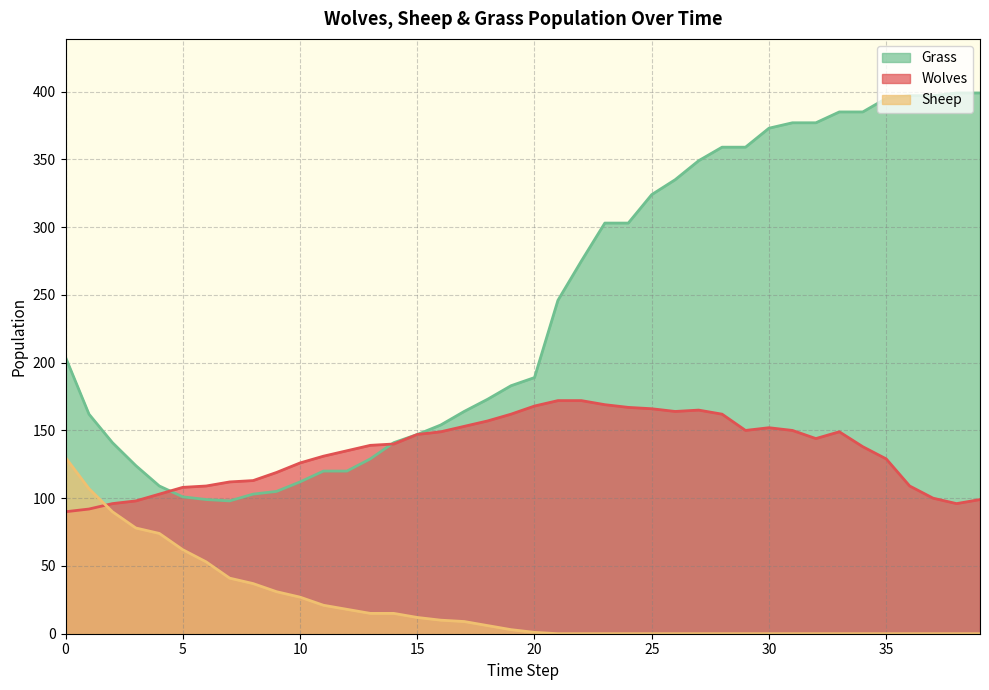

How many interior local valleys does the Wolves series have?

4